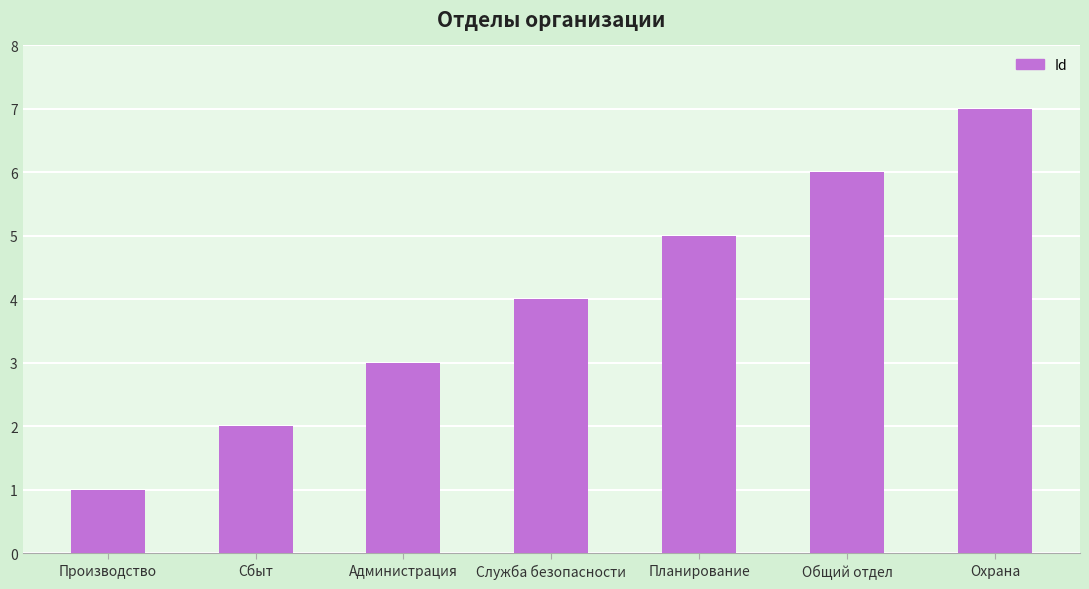

What is the label of the 6th bar from the right?

Сбыт